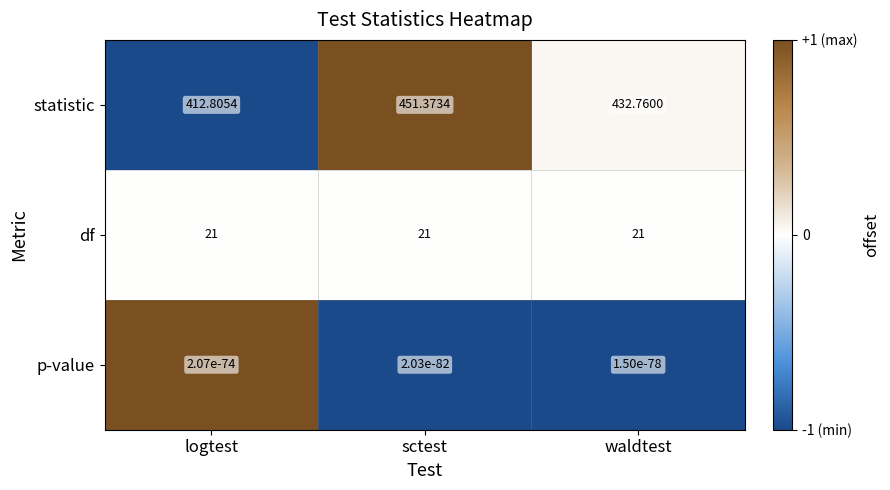

Which series has the largest total across all categories?

statistic